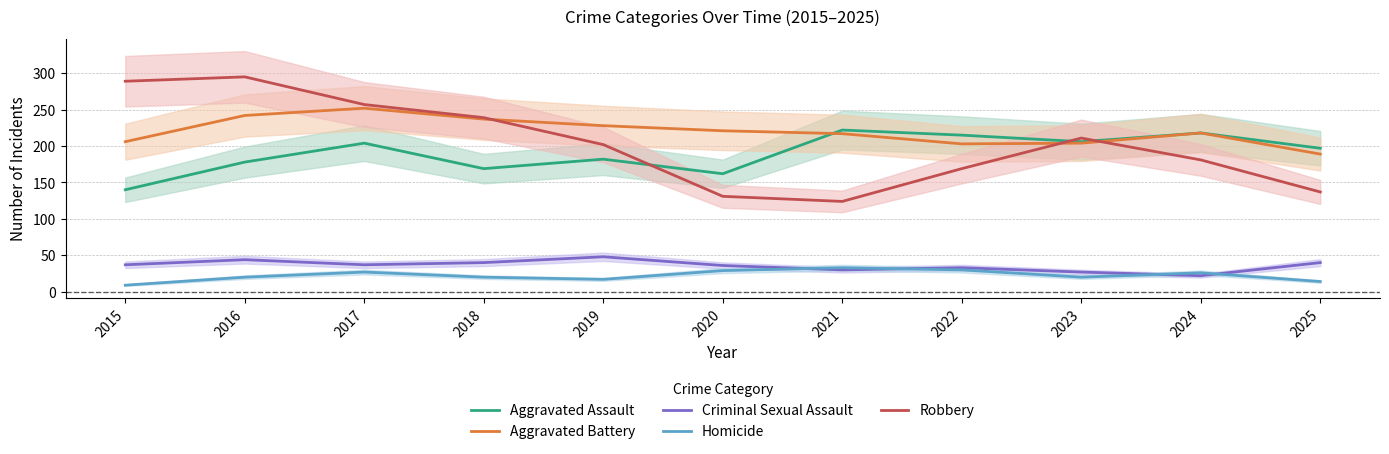

Which category has the lowest value in the Aggravated Battery series?

2025